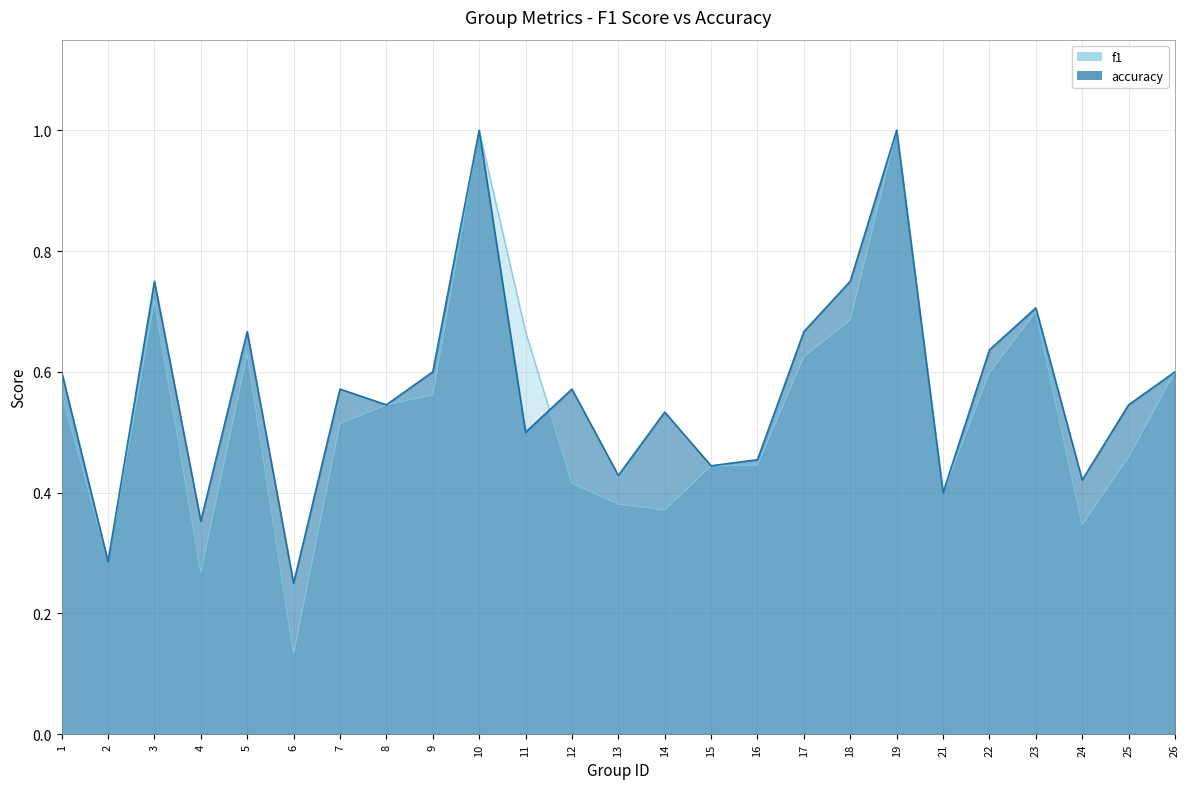

Rank the series by their average value, from lowest to highest.

f1, accuracy